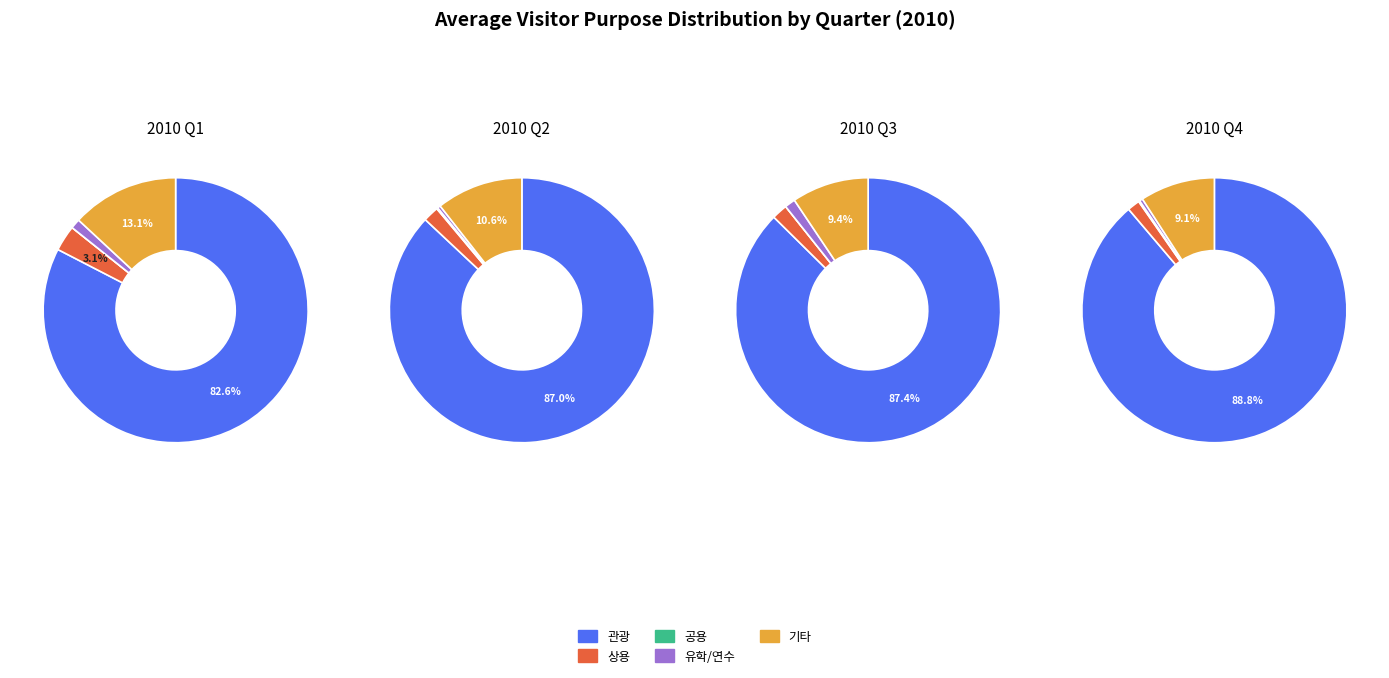

Combined, do 2010-05 and 2010-08 account for over 50%?

No